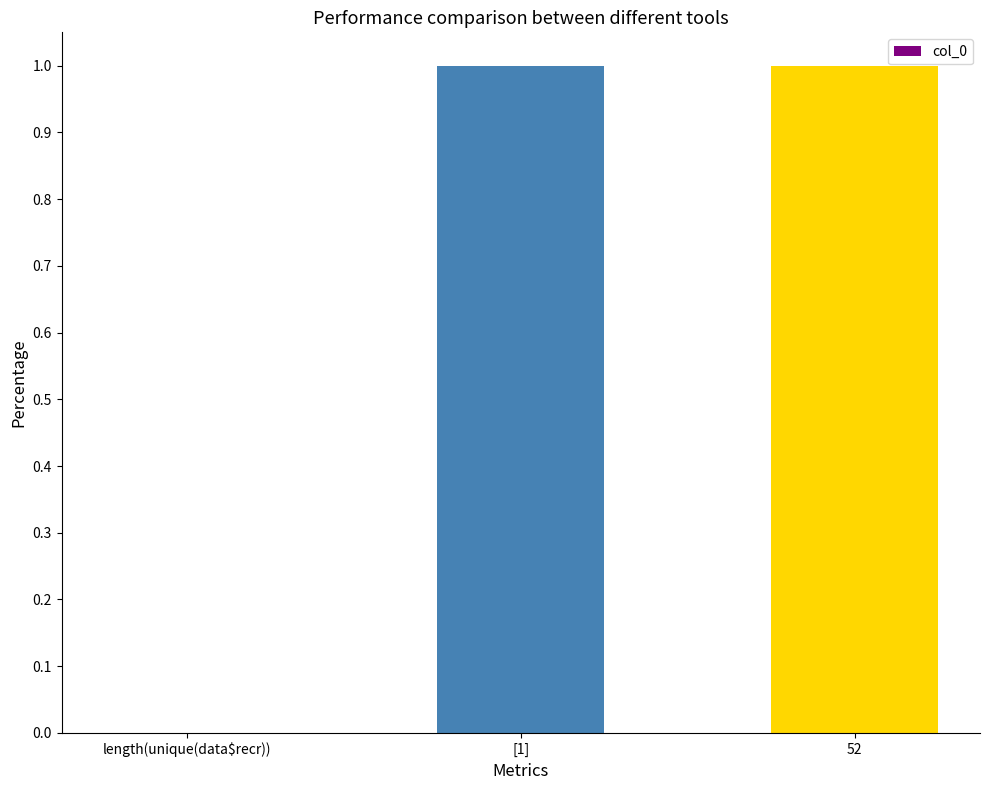

Between 52 and length(unique(data$recr)), which is larger?

52